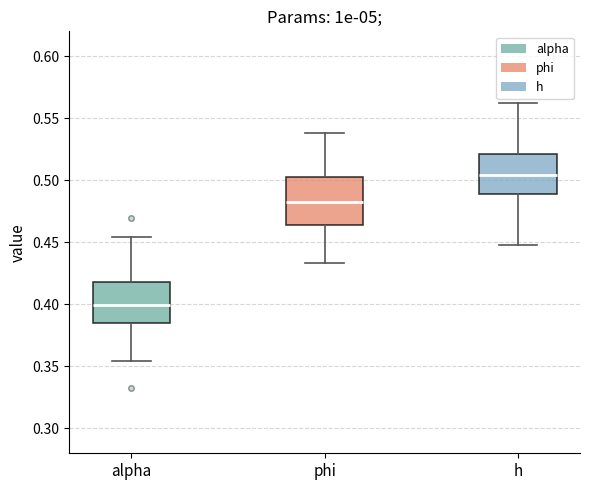

Where is the lower edge of the box for phi on the y-axis? The values are not printed on the chart, so give them approximately, as read against the axis.

0.465